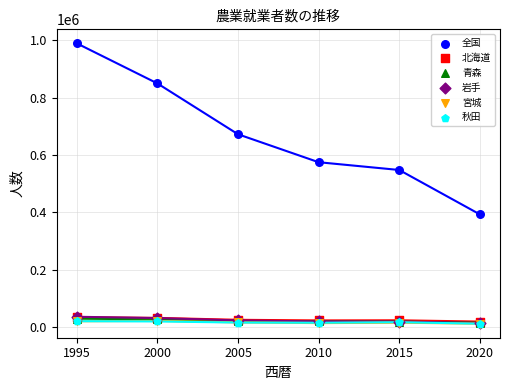

At which category is the sum across all series the highest?

1995